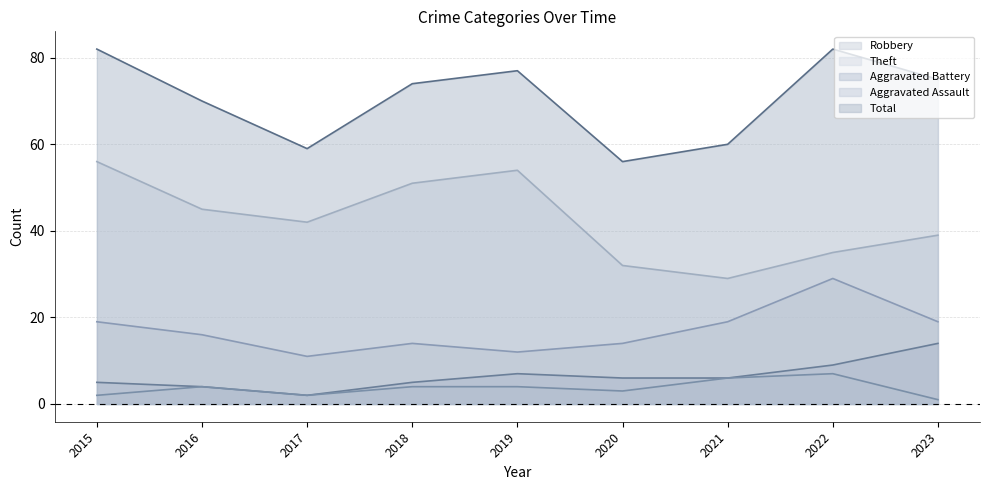

Between 2016 and 2018, which series saw the biggest shift?

Theft